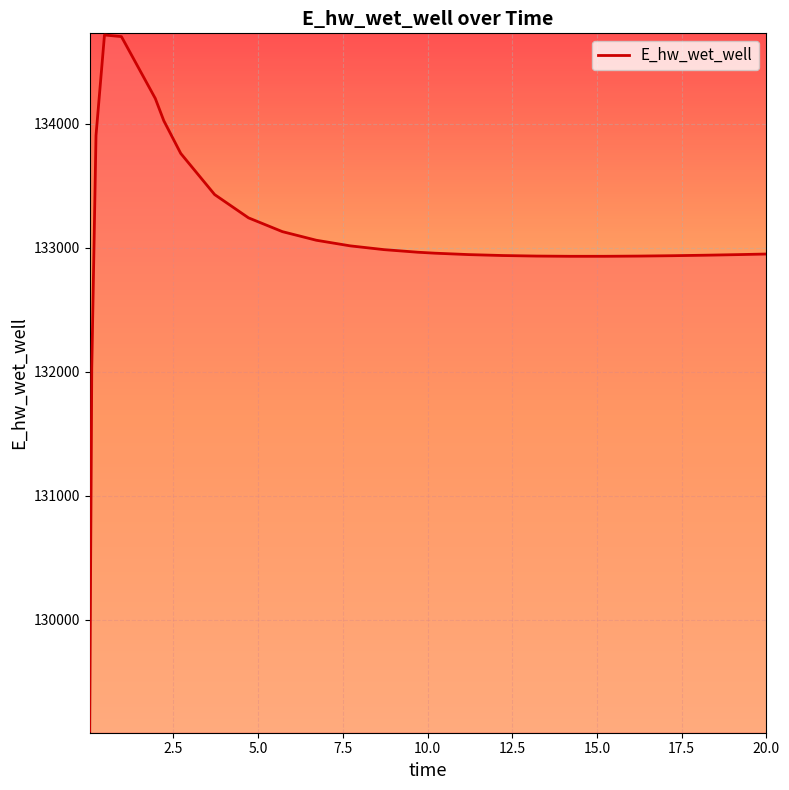

What is the minimum value shown in the chart?

129103.7